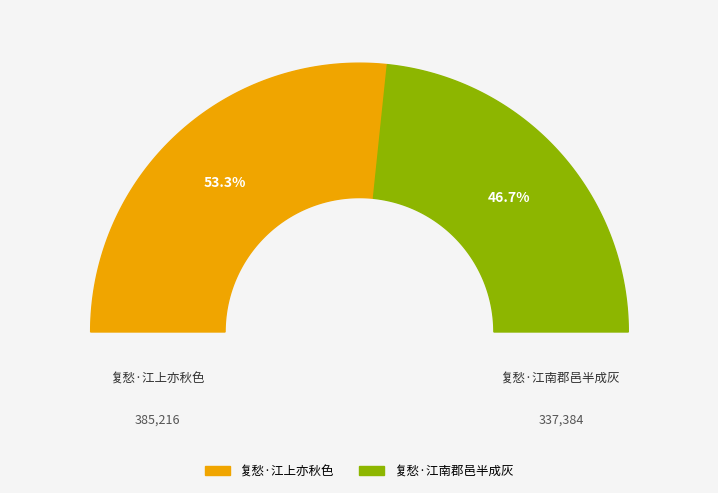

What is the change in value from 复愁·江上亦秋色 to 复愁·江南郡邑半成灰?

-47832